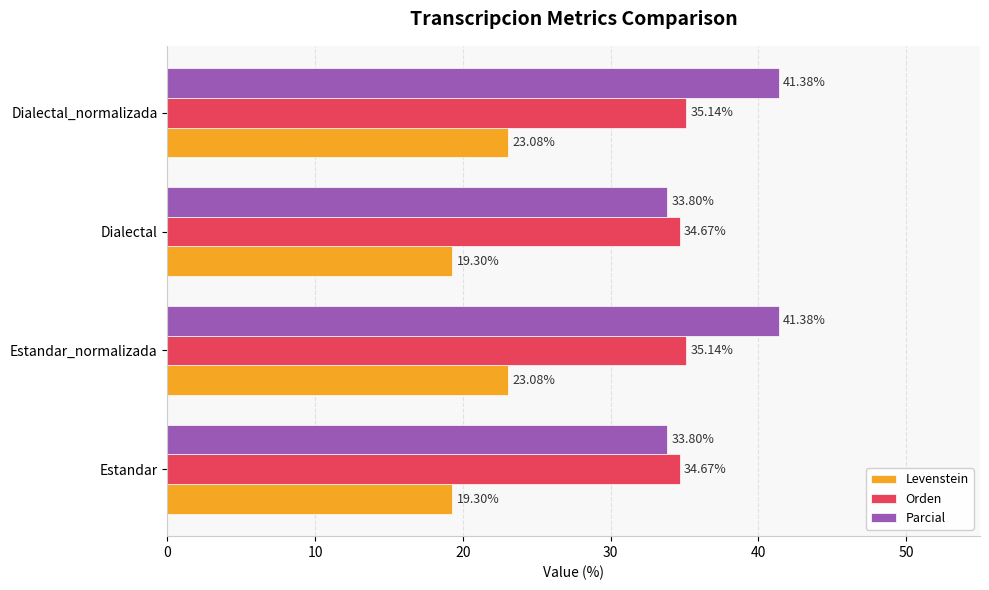

How many categories are shown in the chart?

4